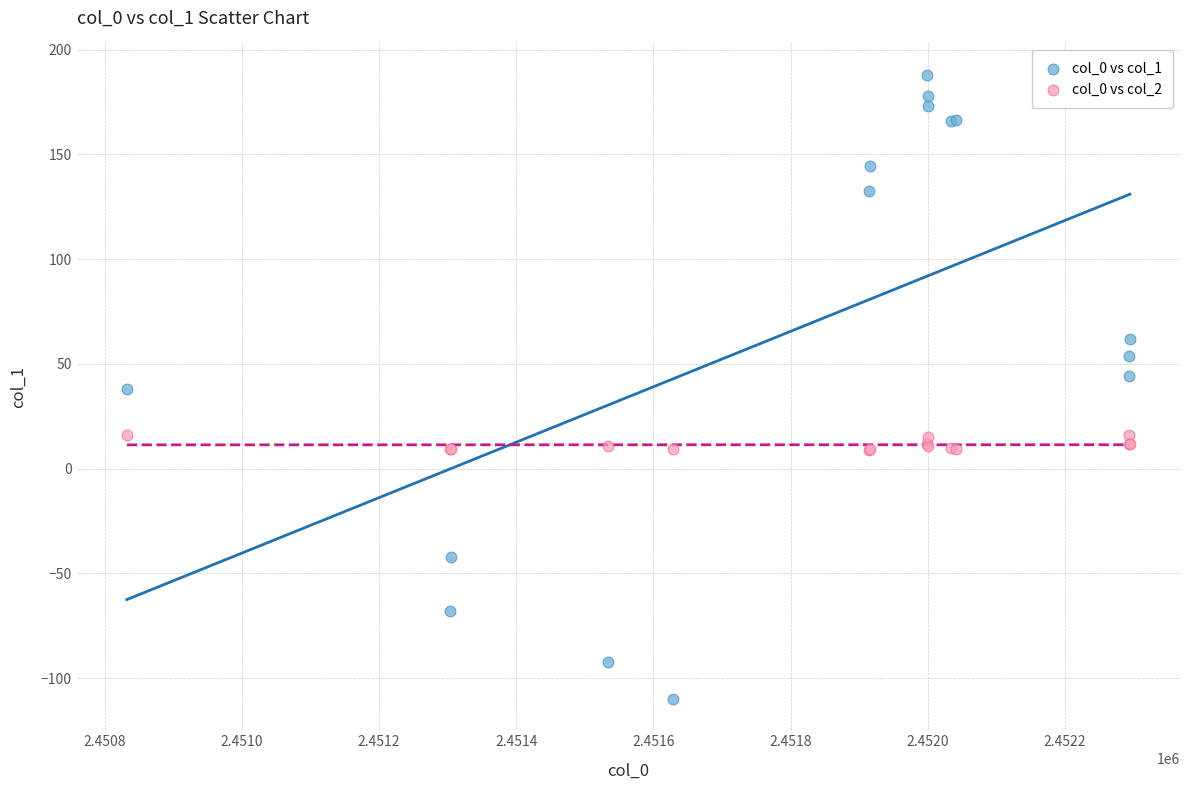

Which series reaches the maximum Y coordinate?

col_0 vs col_1